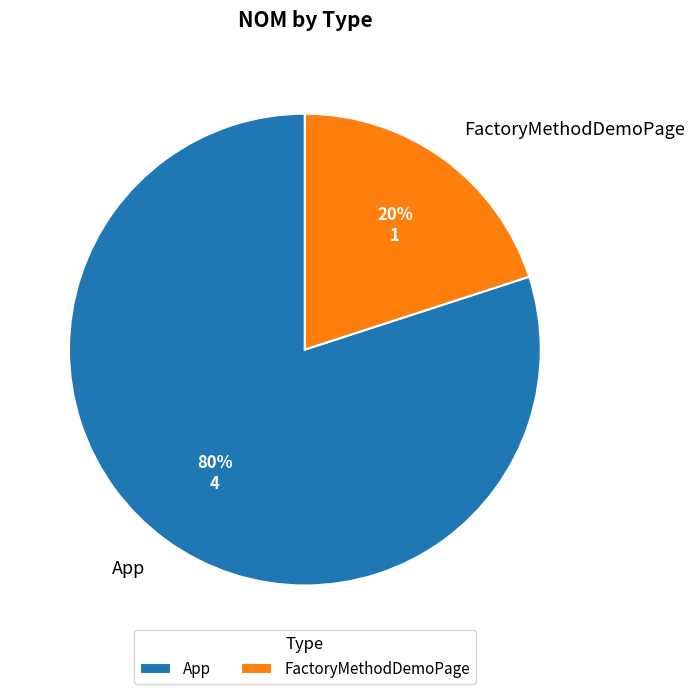

To the nearest percent, what percentage of the pie is FactoryMethodDemoPage?

20%